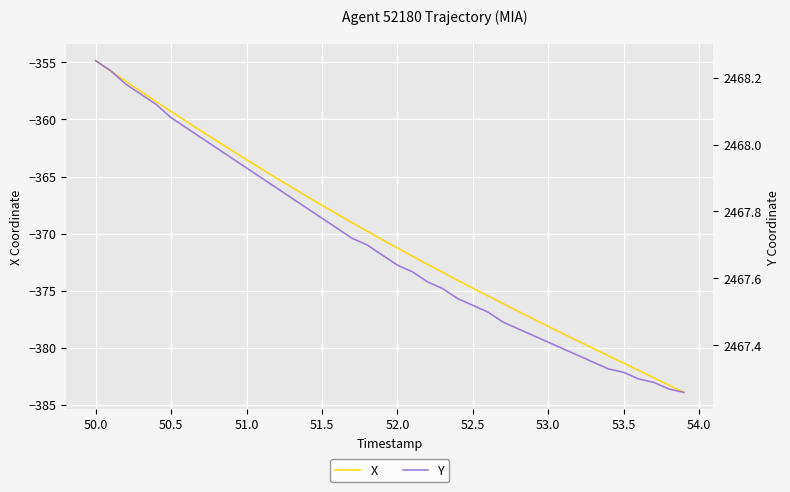

The value of X at 53.5 is -381.3. True or false?

True